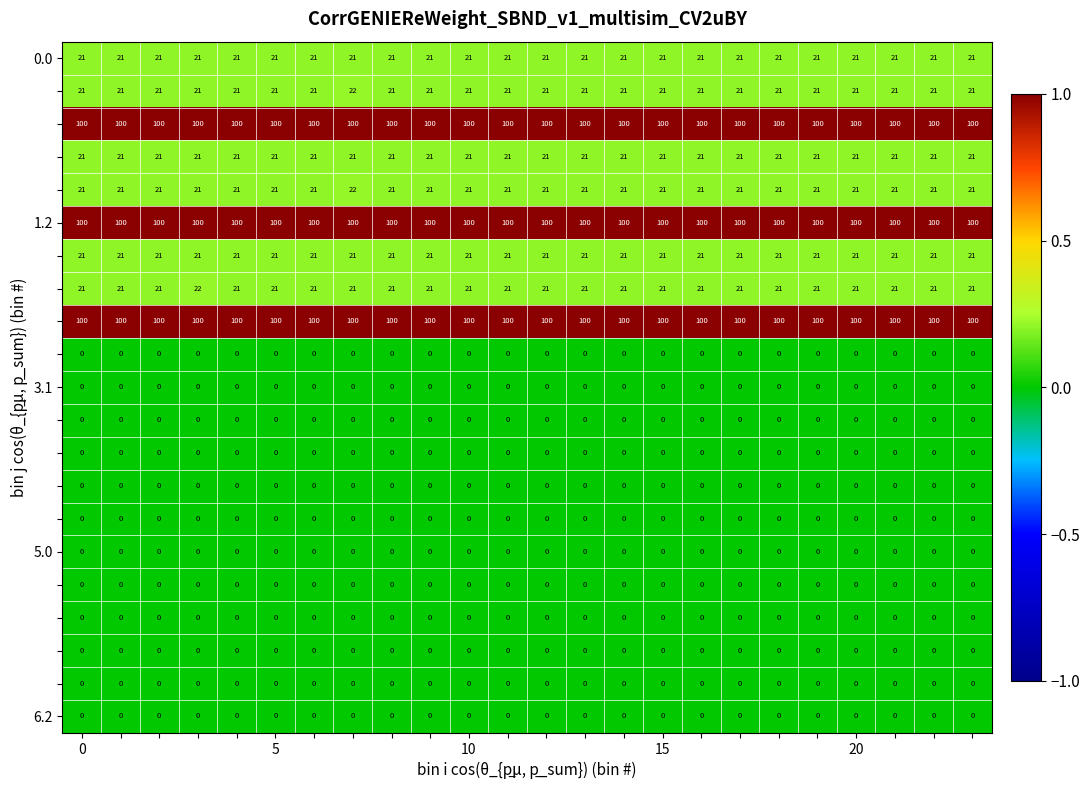

At how many categories does at least one series exceed 19?

24